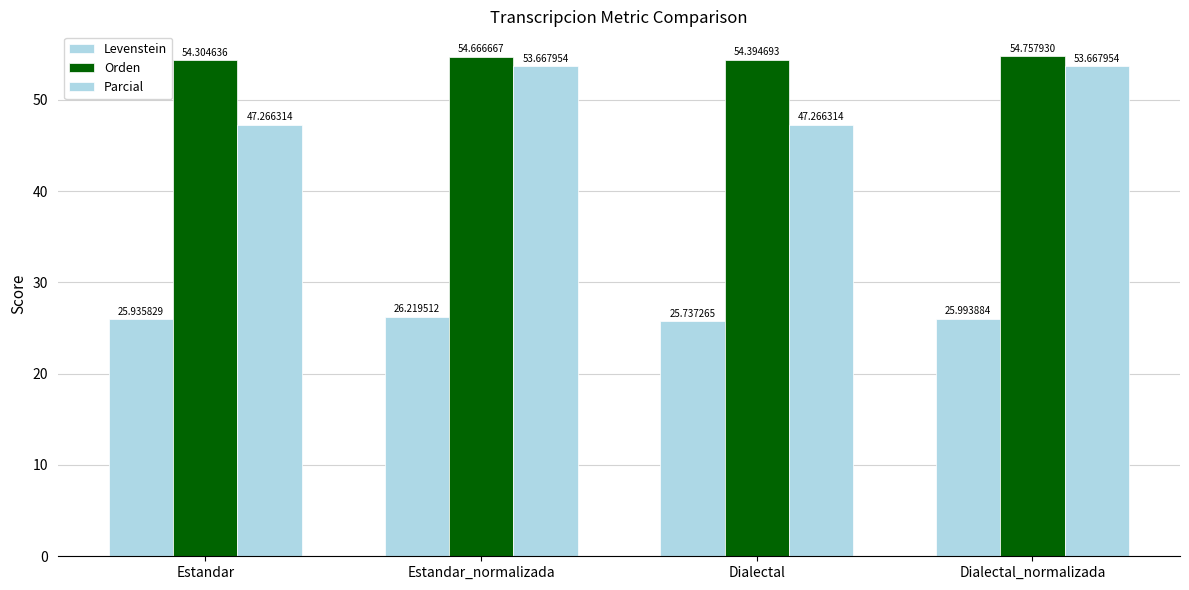

What is the minimum value shown in the chart?

25.7